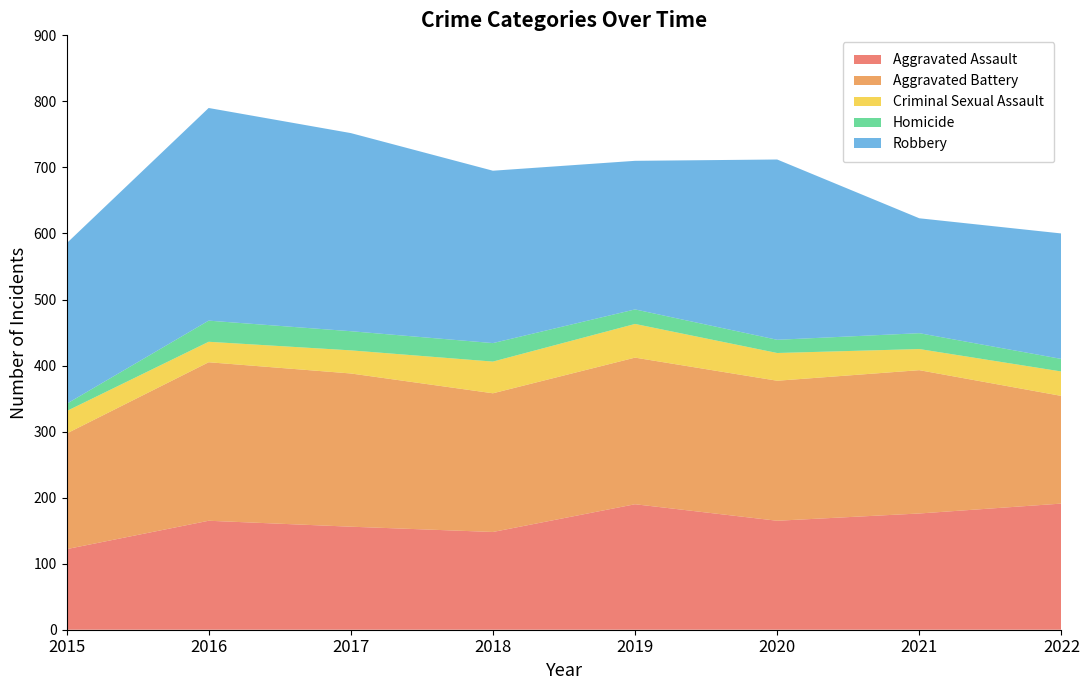

Reading left to right, what are all the values shown in this chart?

Aggravated Assault: 122	165	156	148	190	165	176	191
Aggravated Battery: 175	240	232	210	222	212	217	163
Criminal Sexual Assault: 34	31	35	48	51	42	32	37
Homicide: 11	32	29	28	22	20	24	19
Robbery: 243	322	300	261	225	273	174	190